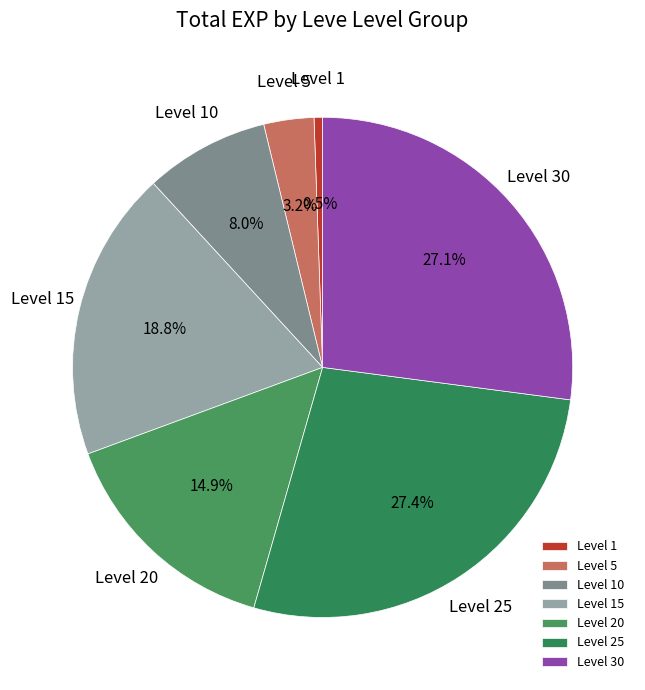

Which category has the smallest portion of the pie?

Level 1